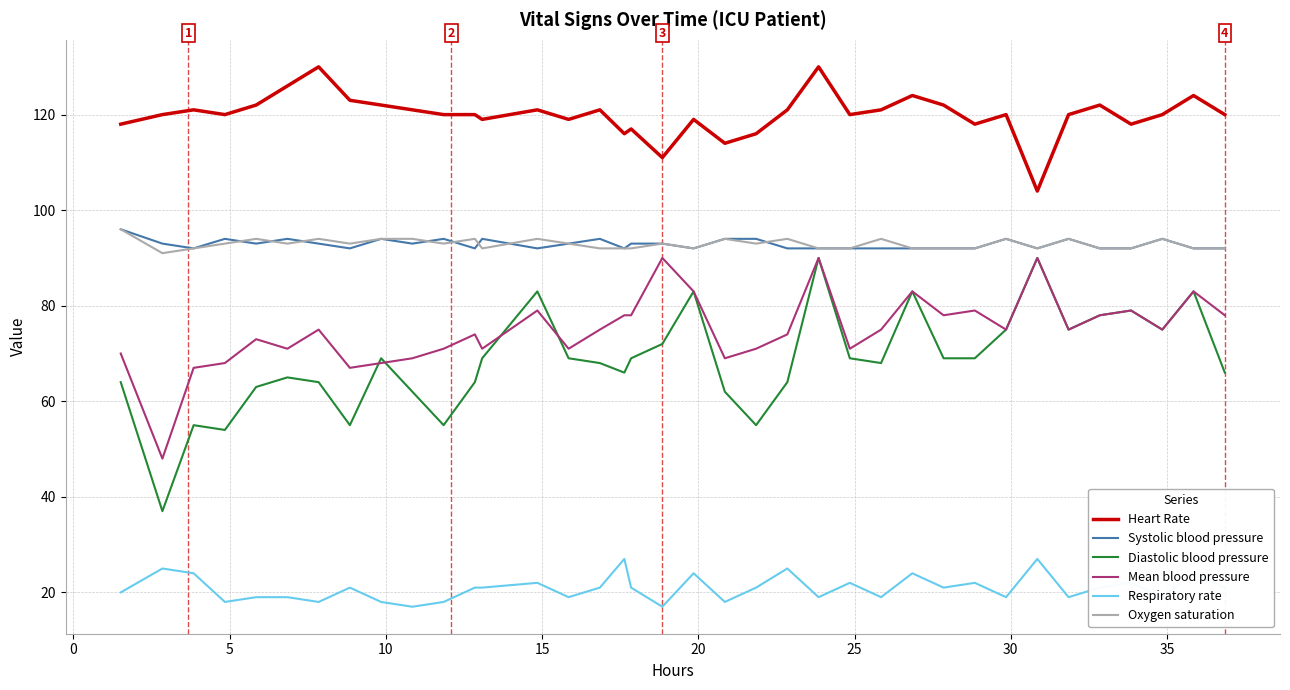

What is the maximum value shown in the chart?

130